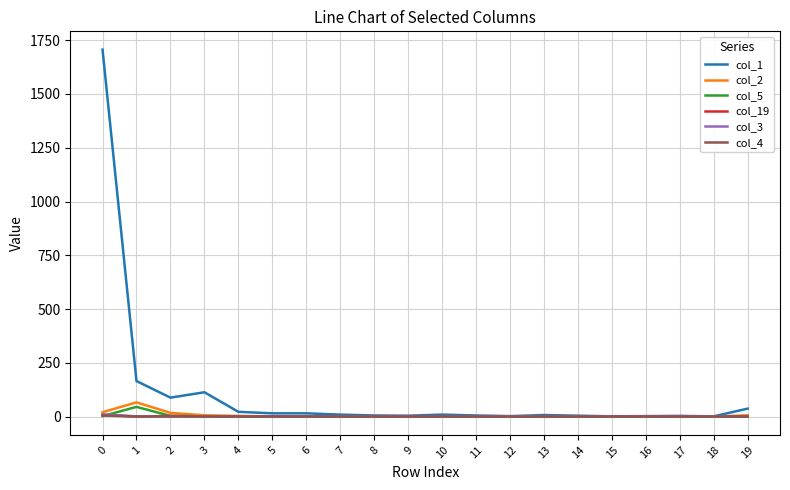

Which series has the widest spread of values?

col_1